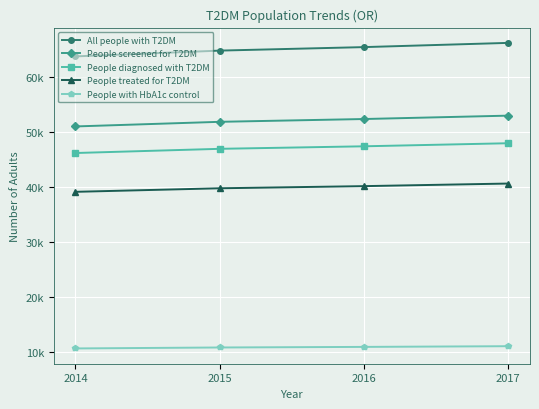

Rank the series by their maximum value, from highest to lowest.

All people with T2DM, People screened for T2DM, People diagnosed with T2DM, People treated for T2DM, People with HbA1c control